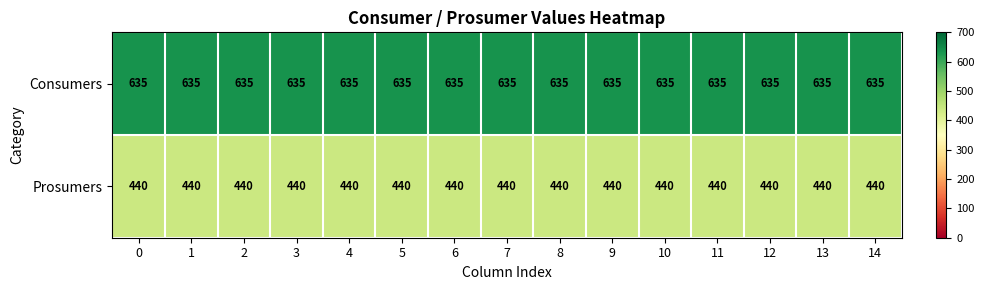

What is the sum of the Prosumers values at 7 and 11?

880